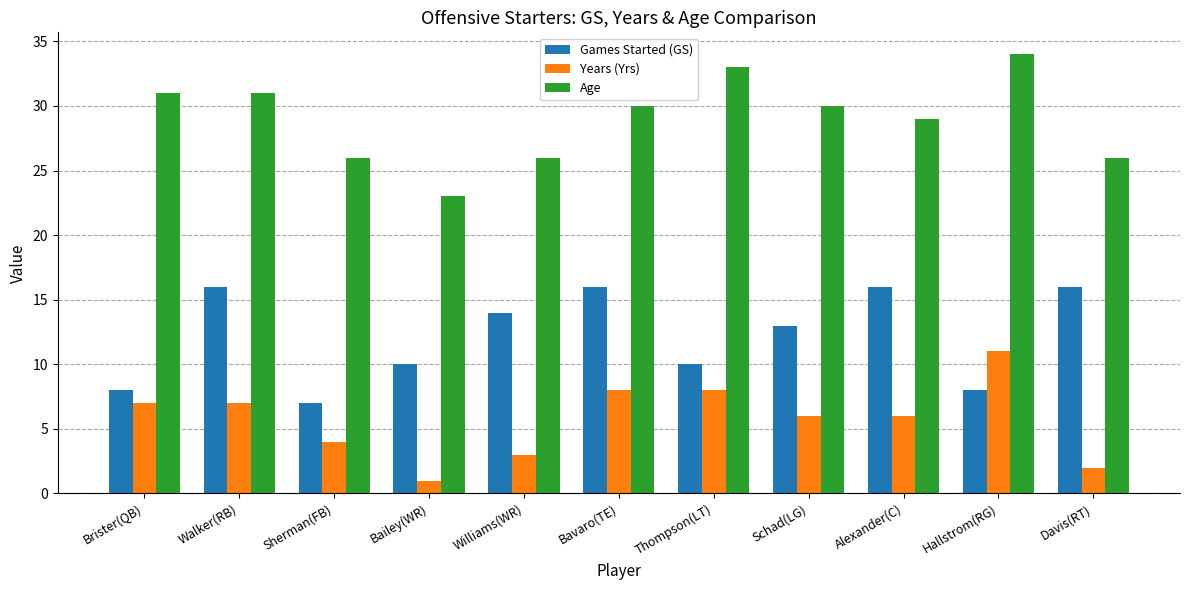

Which series has the largest range (max minus min)?

Age